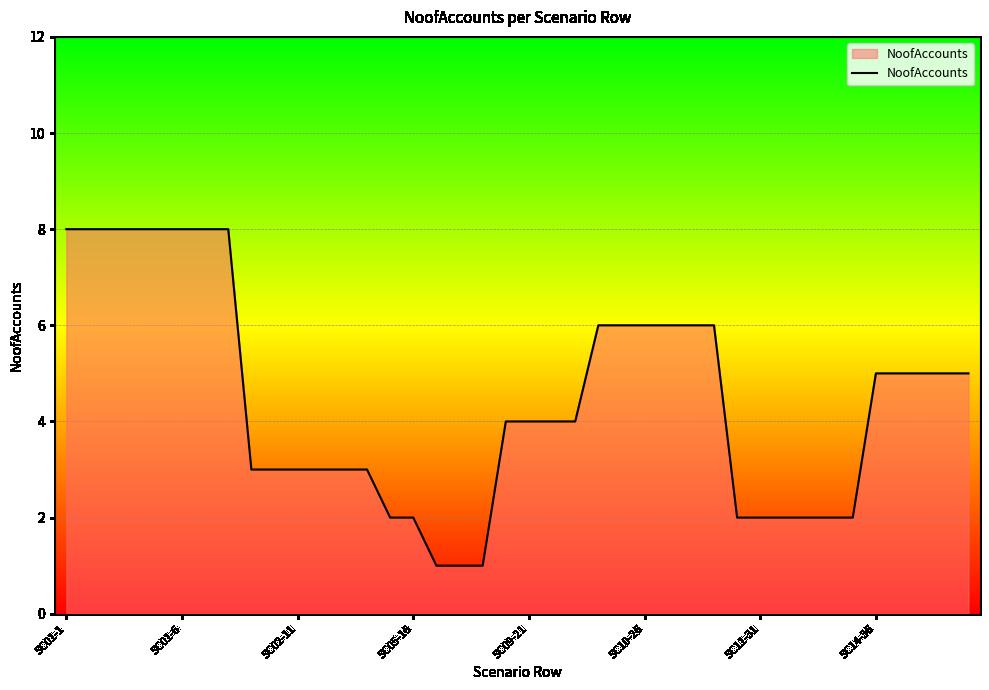

What is the maximum value shown in the chart?

8